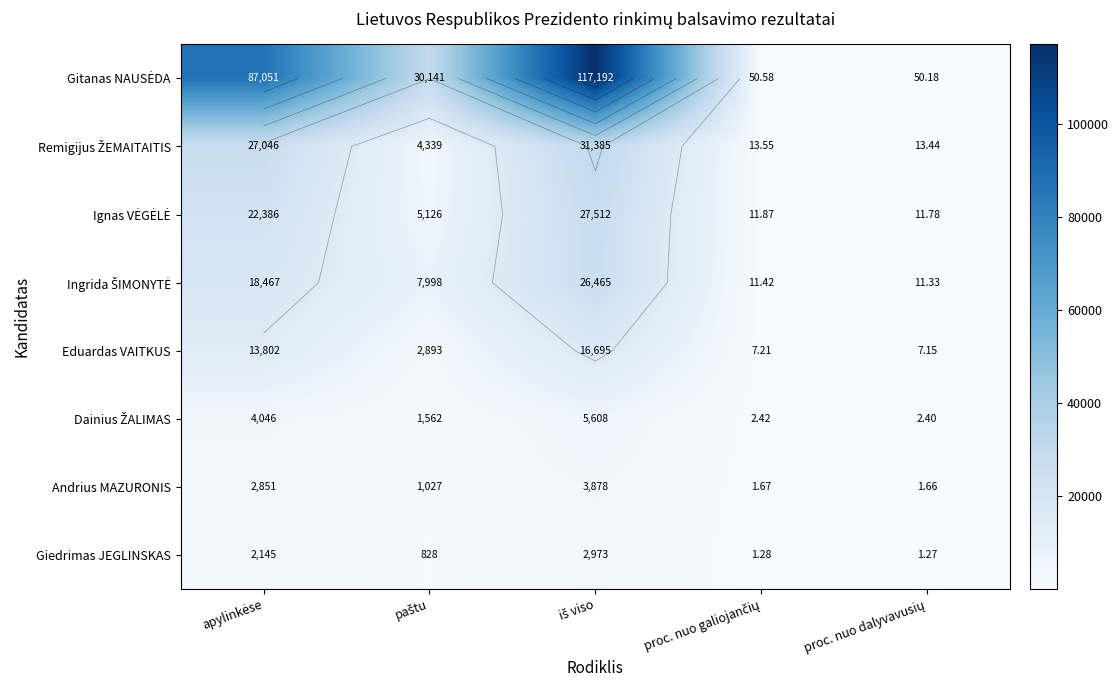

What is the smallest value displayed?

1.3